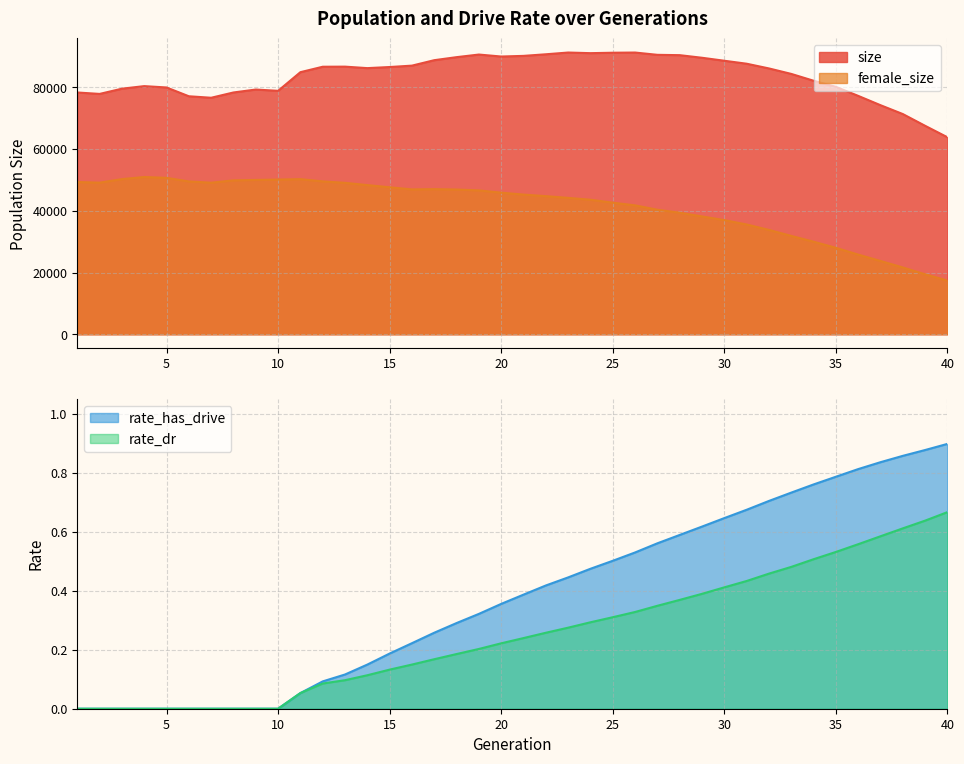

Which category has the lowest value across all series?

1